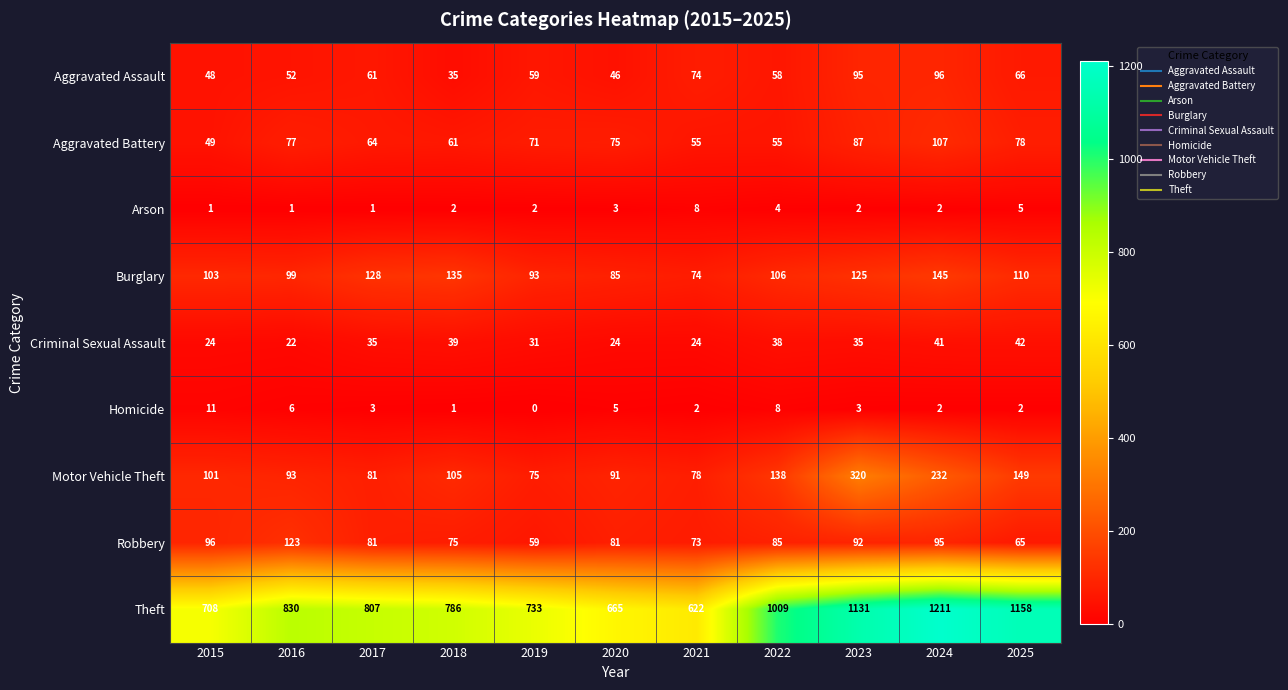

Rank the series at 2015 from highest to lowest value.

Theft, Burglary, Motor Vehicle Theft, Robbery, Aggravated Battery, Aggravated Assault, Criminal Sexual Assault, Homicide, Arson